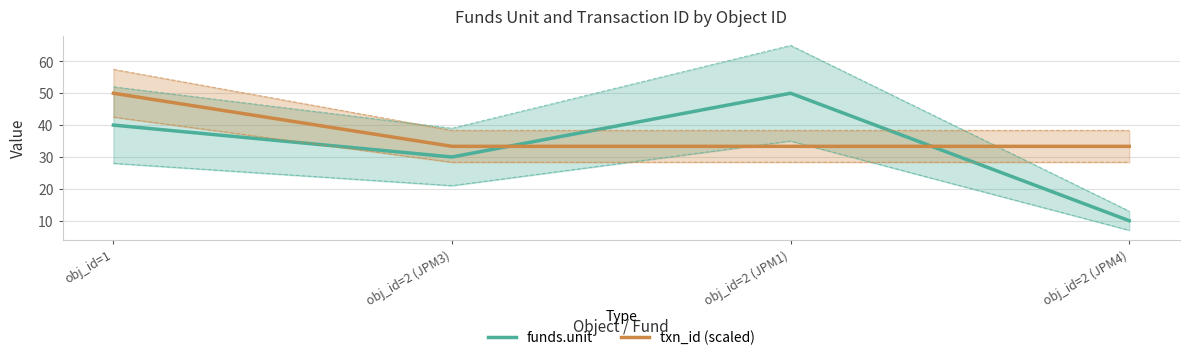

What is the value of the funds.unit point at the 3rd from the left?

50.0